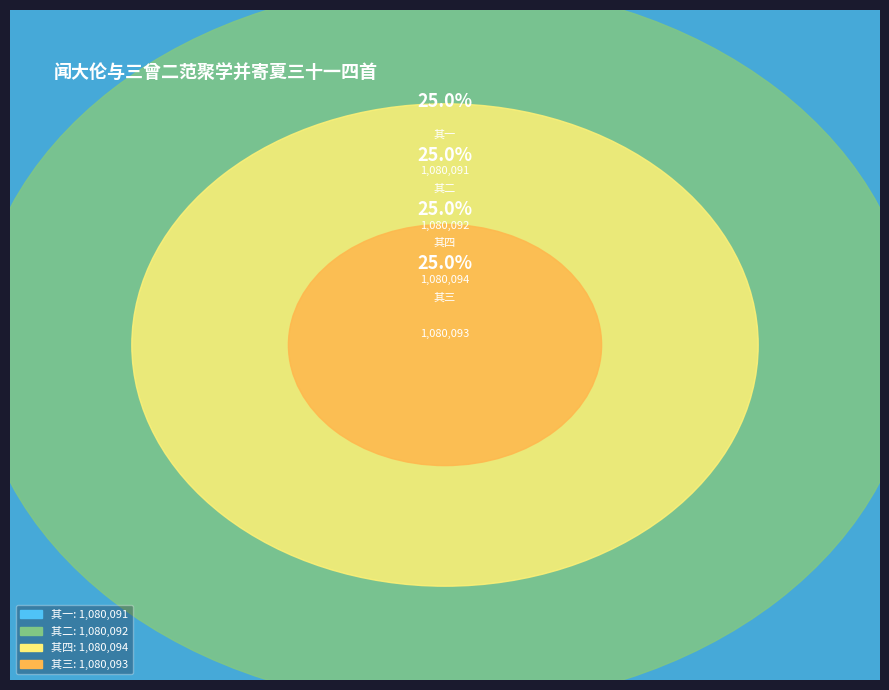

How many segments does this pie chart have?

4